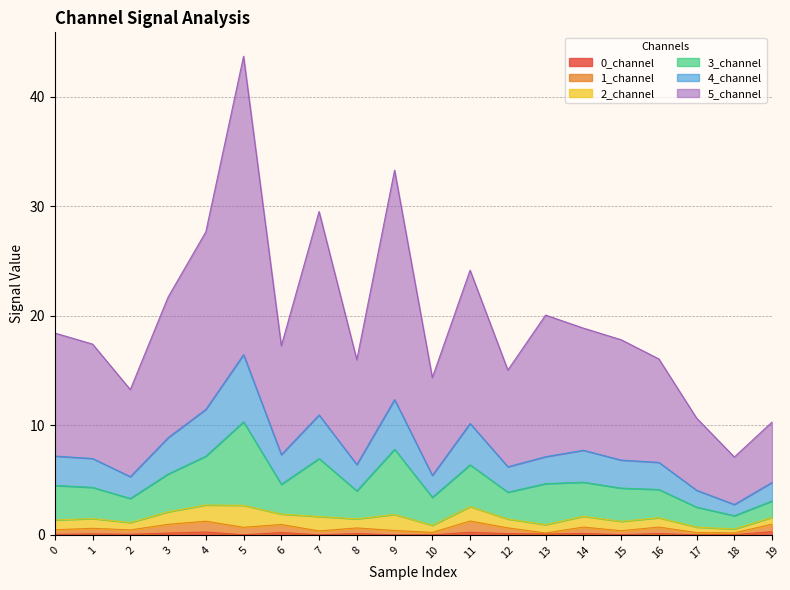

True or false: 2_channel and 4_channel cross at least once.

False